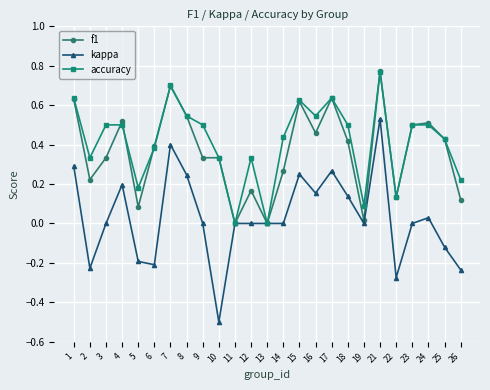

Which series has the largest range (max minus min)?

kappa